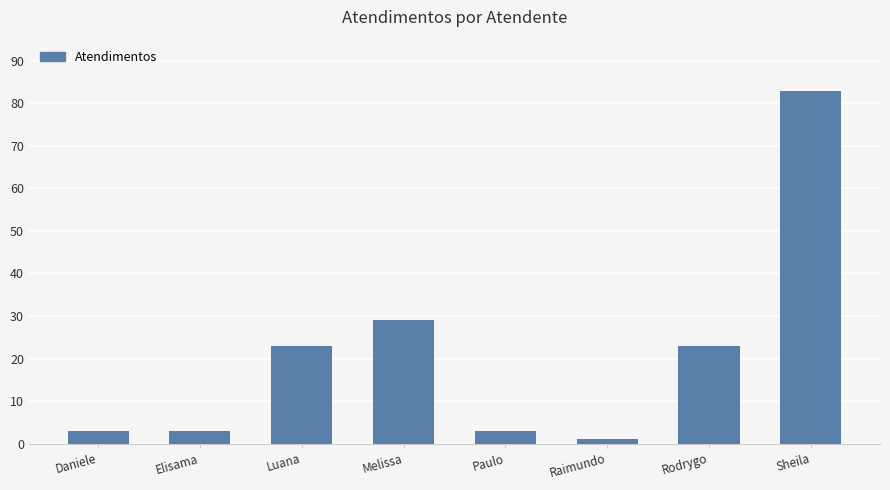

Reading right to left, what are all the values shown in this chart?

83	23	1	3	29	23	3	3